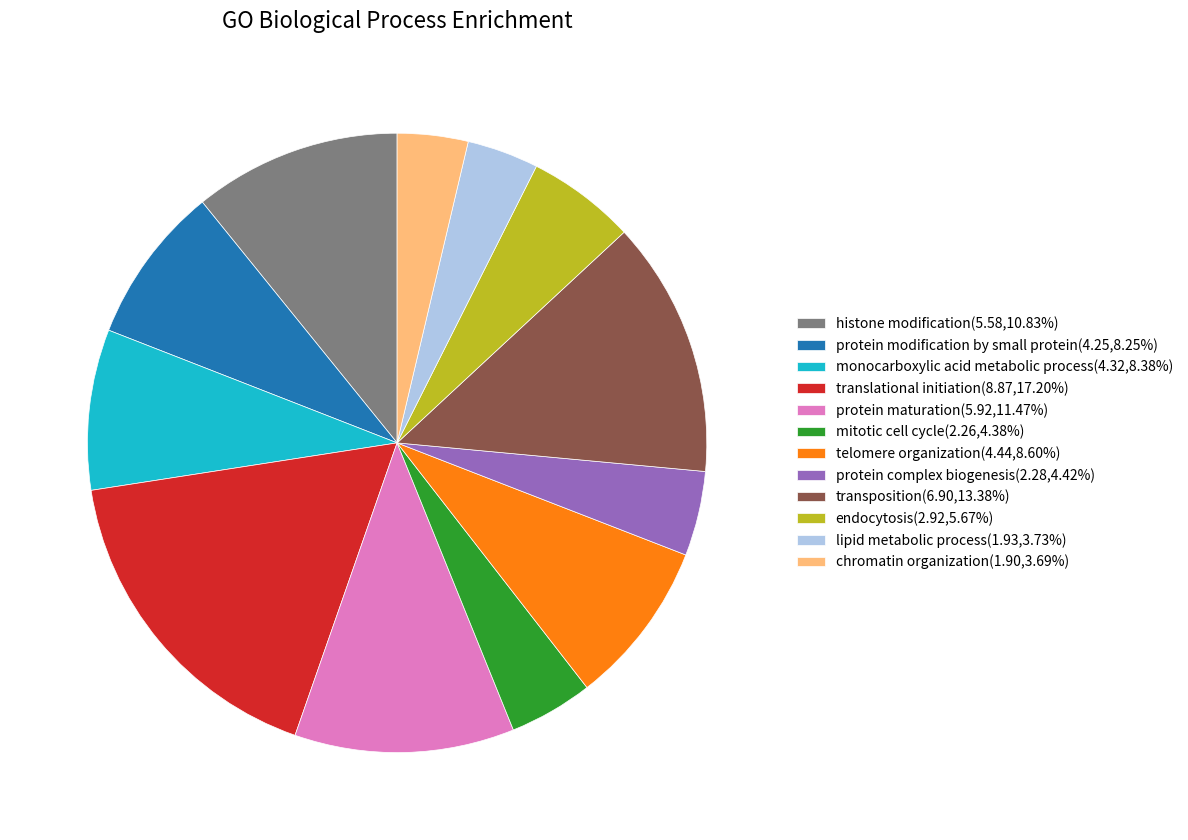

Is the sum of protein maturation(5.92,11.47%) and lipid metabolic process(1.93,3.73%) greater than half?

No